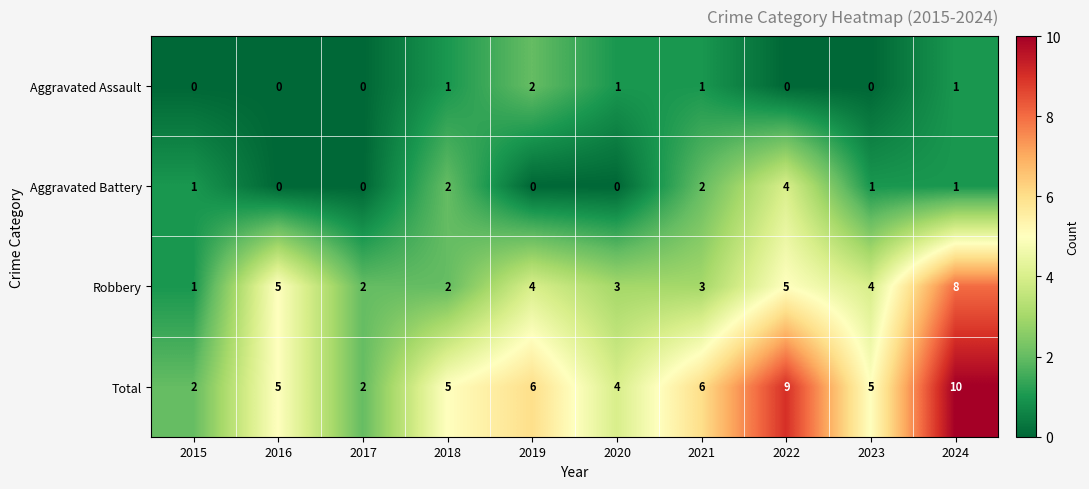

Which series has the largest range (max minus min)?

Total